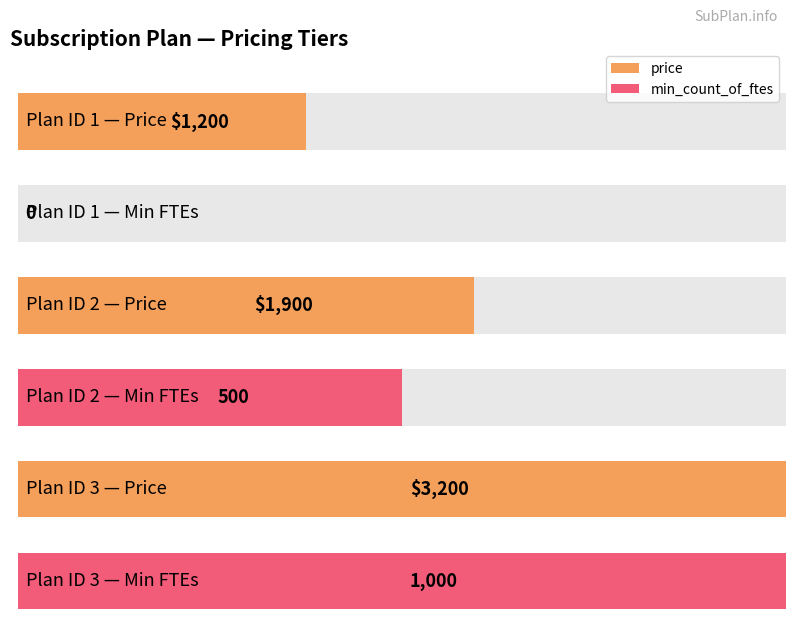

Between 2 and 3, which series saw the biggest shift?

price